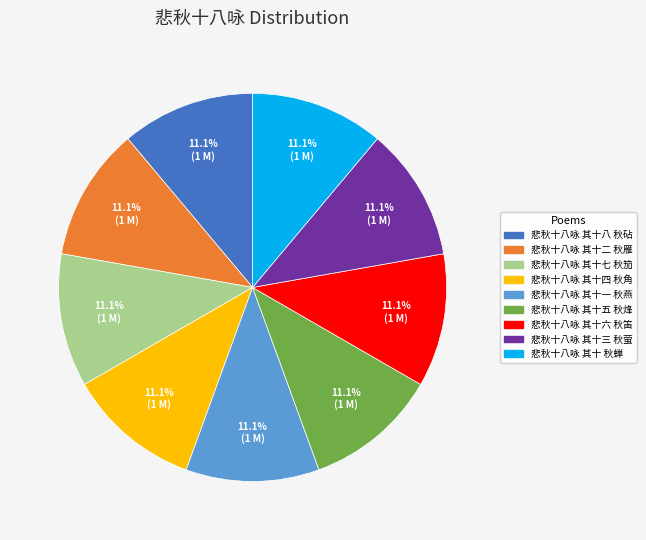

Approximately how many times larger is the value at 悲秋十八咏 其十一 秋燕 compared to 悲秋十八咏 其十八 秋砧?

1.0